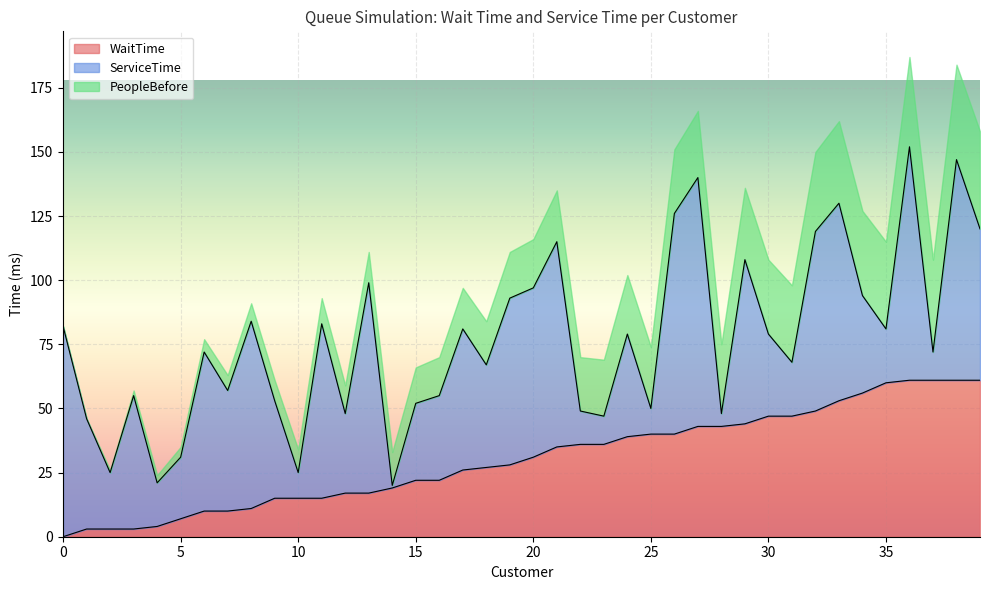

Rank the categories by ServiceTime value from highest to lowest.

27, 36, 26, 38, 0, 13, 21, 33, 8, 32, 11, 20, 19, 29, 6, 39, 17, 3, 7, 1, 18, 24, 9, 34, 16, 30, 12, 15, 5, 2, 31, 35, 4, 22, 23, 37, 10, 25, 28, 14